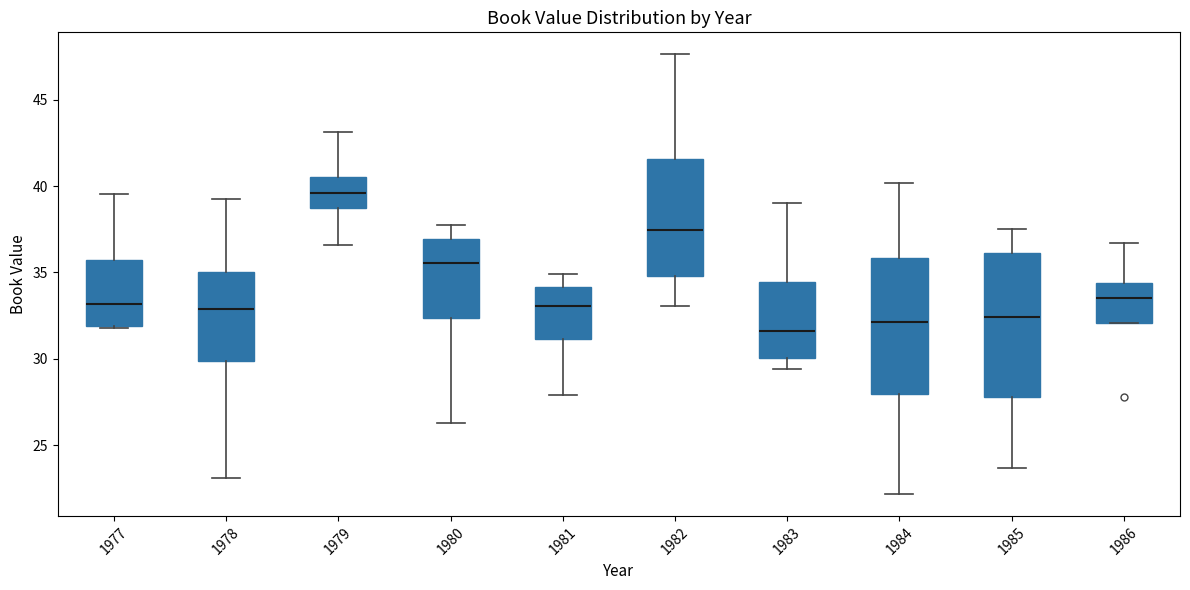

Reading left to right, transcribe this box plot: for each box, give where its median line is, the range the box spans, and where its two whiskers end, as read against the y-axis. The values are not printed on the chart, so give them approximately, as read against the axis.

1977: median 33.0, box 32.0 to 35.5, whiskers 32.0 to 39.5
1978: median 33.0, box 30.0 to 35.0, whiskers 23.0 to 39.5
1979: median 39.5, box 38.5 to 40.5, whiskers 36.5 to 43.0
1980: median 35.5, box 32.5 to 37.0, whiskers 26.5 to 37.5
1981: median 33.0, box 31.0 to 34.0, whiskers 28.0 to 35.0
1982: median 37.5, box 35.0 to 41.5, whiskers 33.0 to 47.5
1983: median 31.5, box 30.0 to 34.5, whiskers 29.5 to 39.0
1984: median 32.0, box 28.0 to 36.0, whiskers 22.0 to 40.0
1985: median 32.5, box 28.0 to 36.0, whiskers 23.5 to 37.5
1986: median 33.5, box 32.0 to 34.5, whiskers 32.0 to 36.5